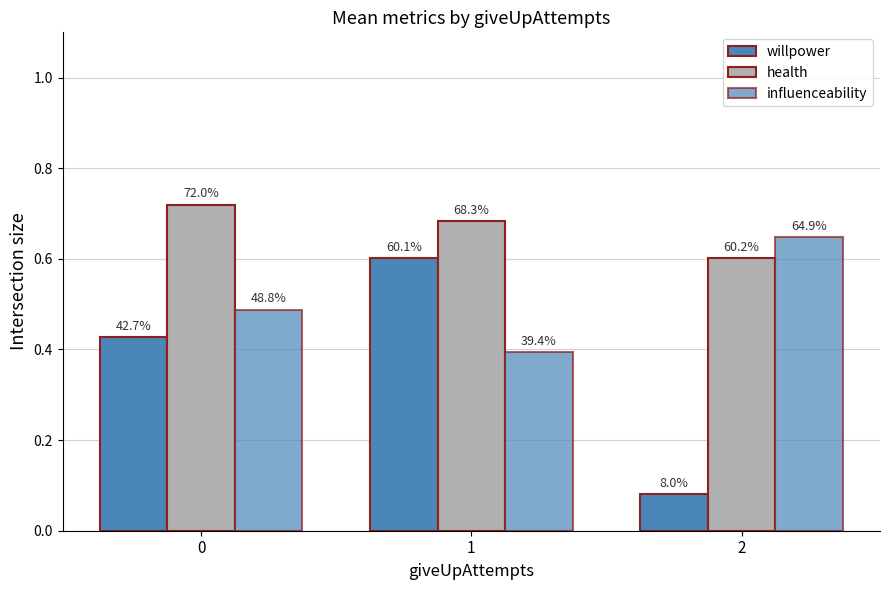

Which series has the largest range (max minus min)?

willpower